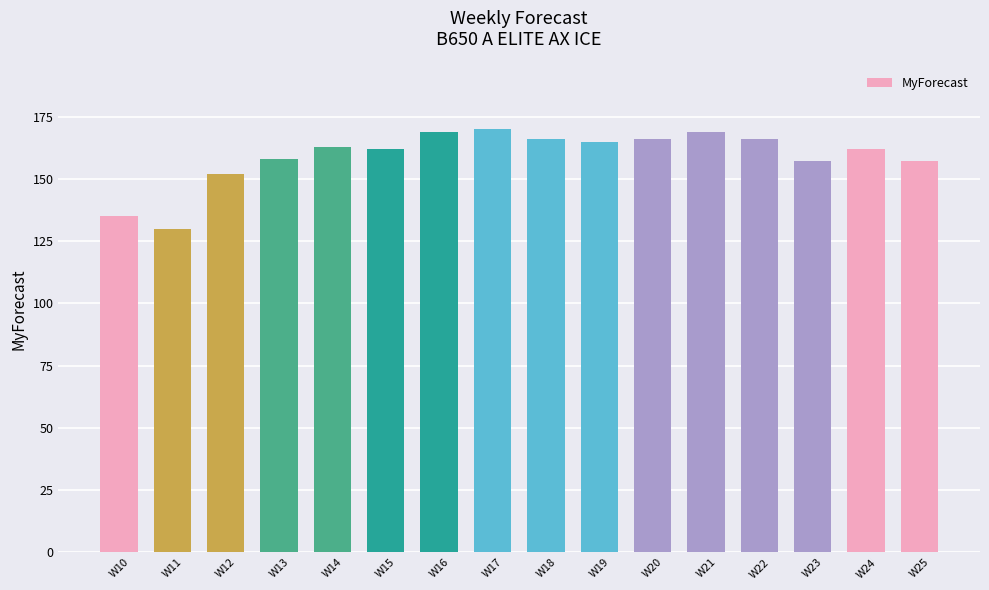

How many categories are shown in the chart?

16